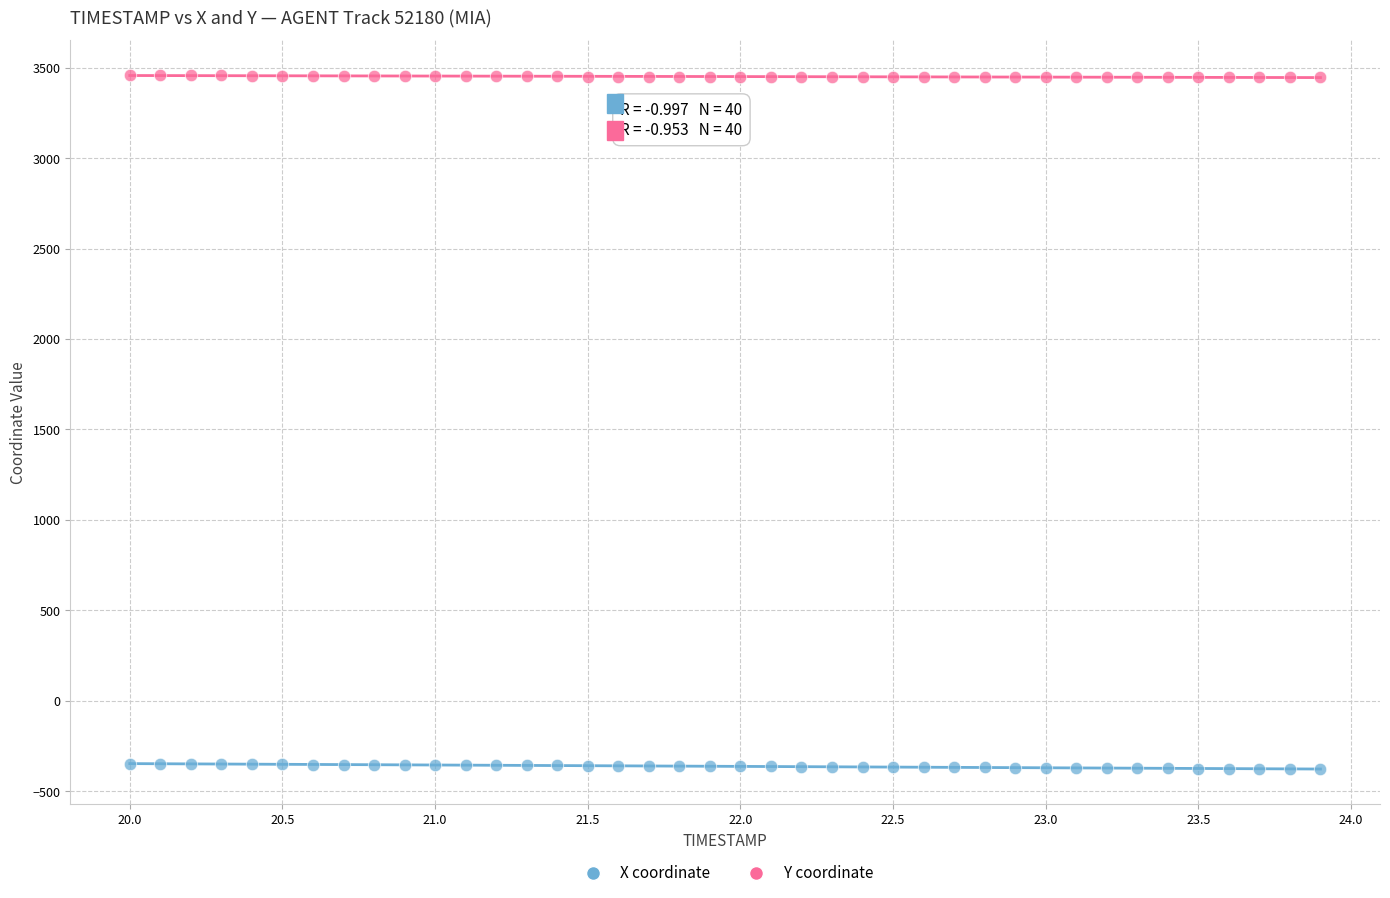

Which series reaches the maximum Y coordinate?

Y coordinate